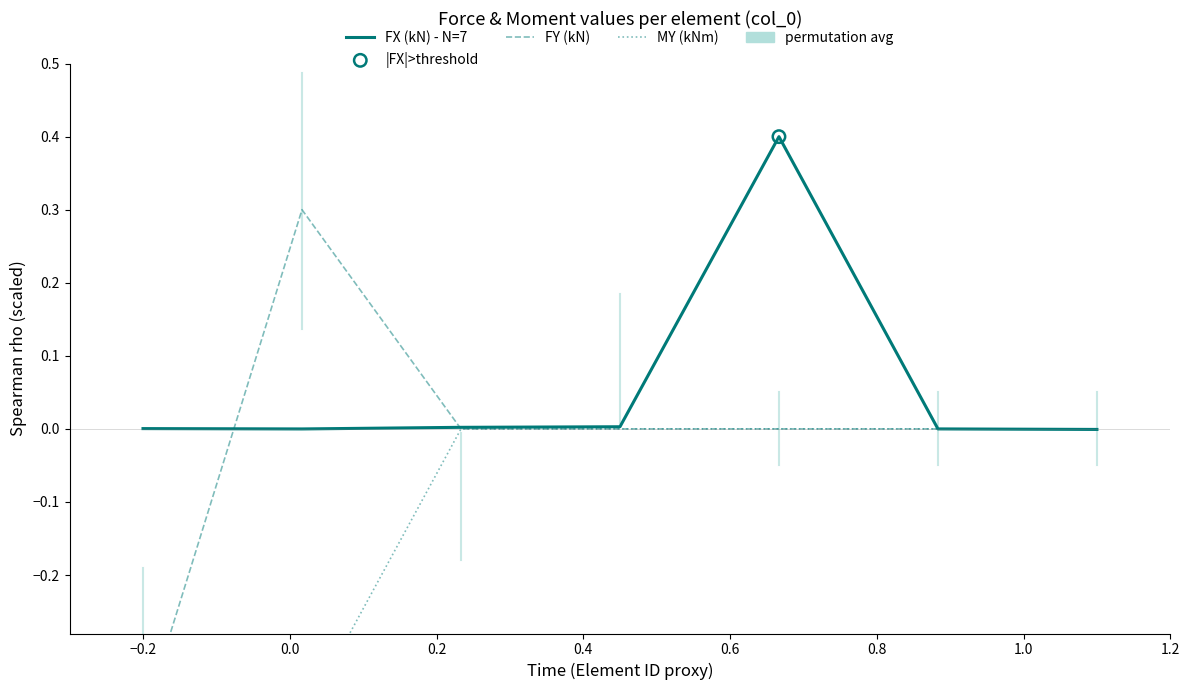

Which series has the largest total across all categories?

FX (kN) - N=7